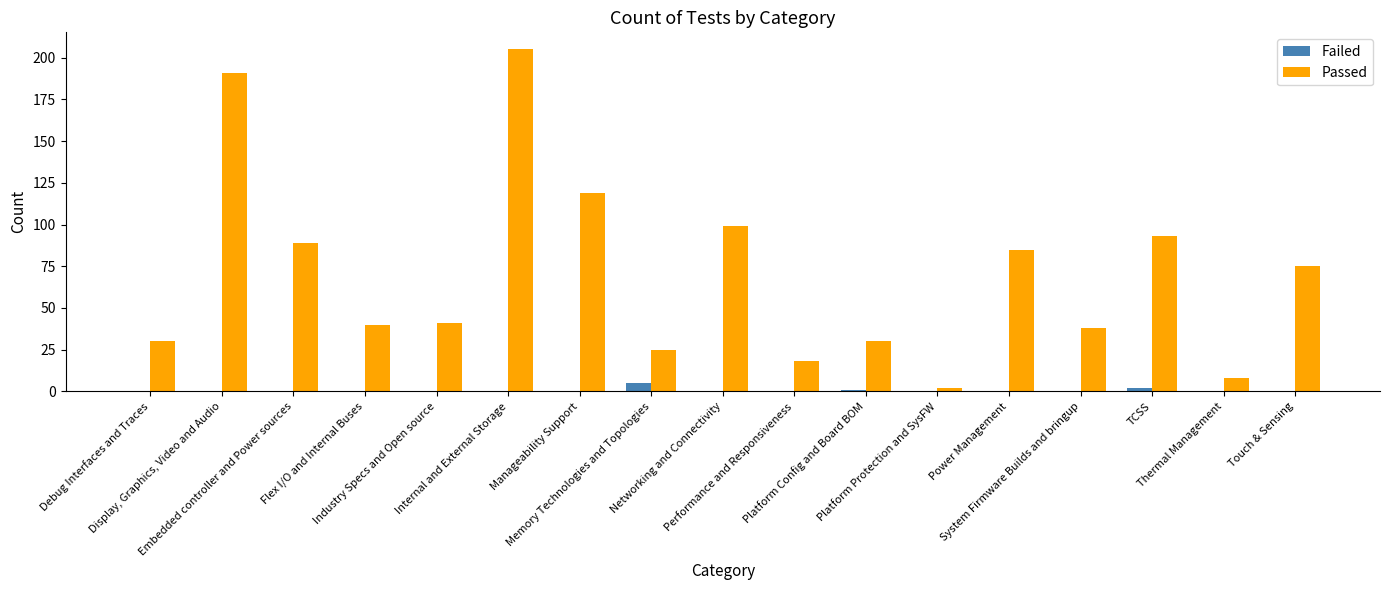

At which category is the sum across all series the highest?

Internal and External Storage